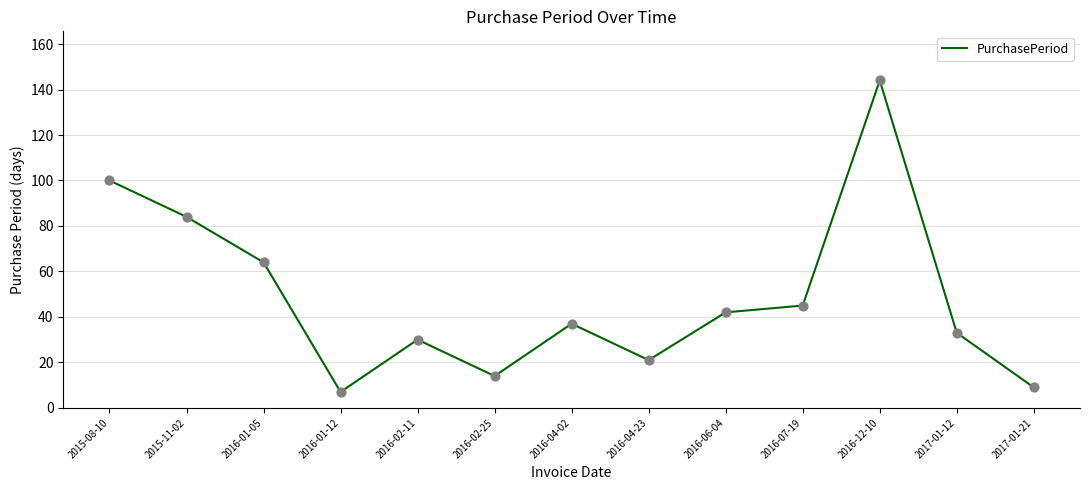

Between 2016-02-25 and 2016-01-12, which is larger?

2016-02-25